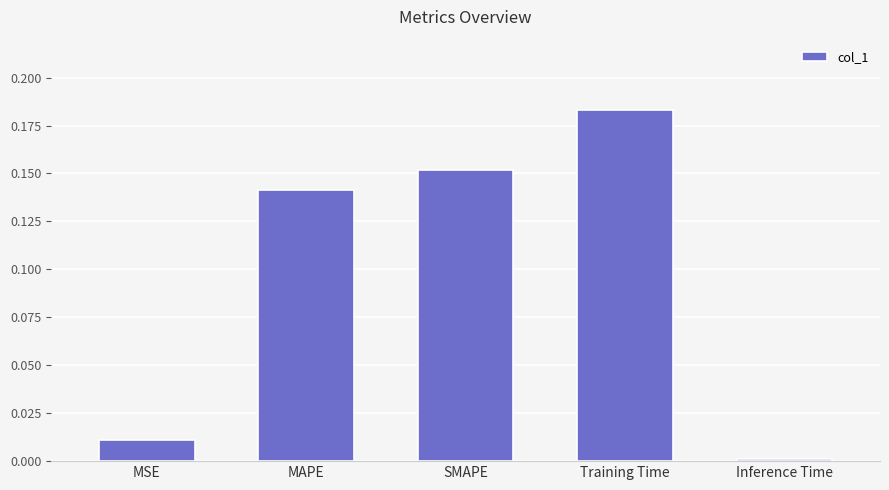

At which category does the chart reach its minimum across all series?

Inference Time